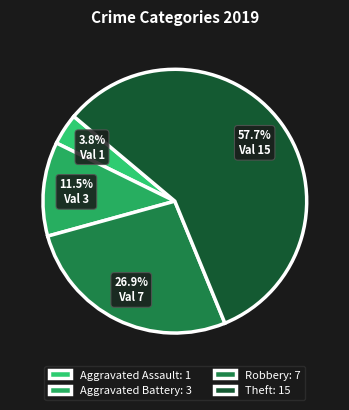

What is the smallest slice in the pie chart?

Aggravated Assault